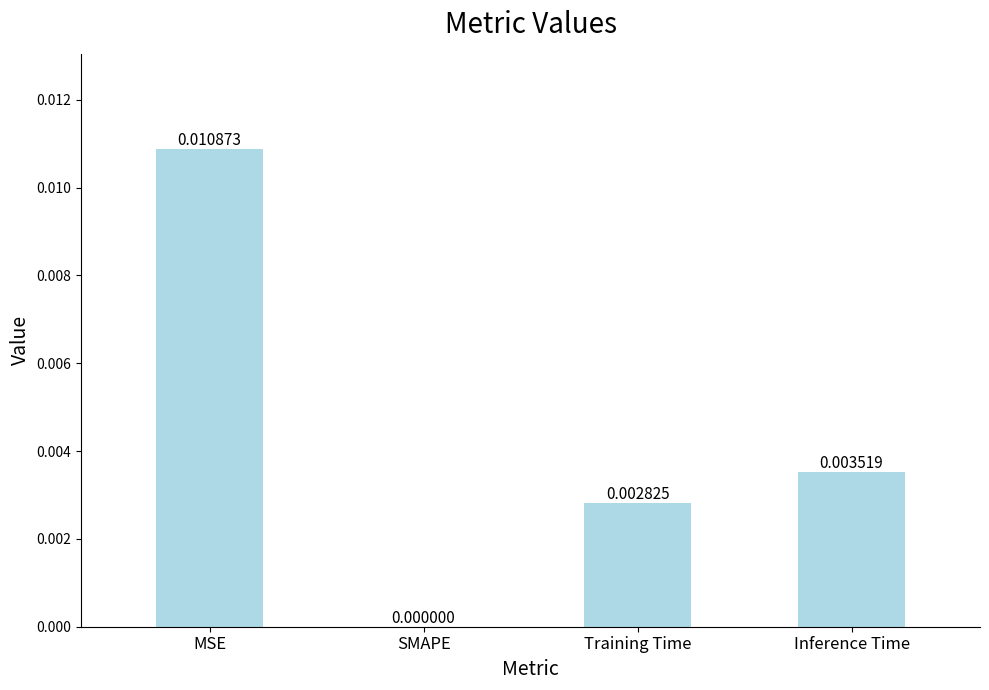

Does the chart contain stacked bars?

No